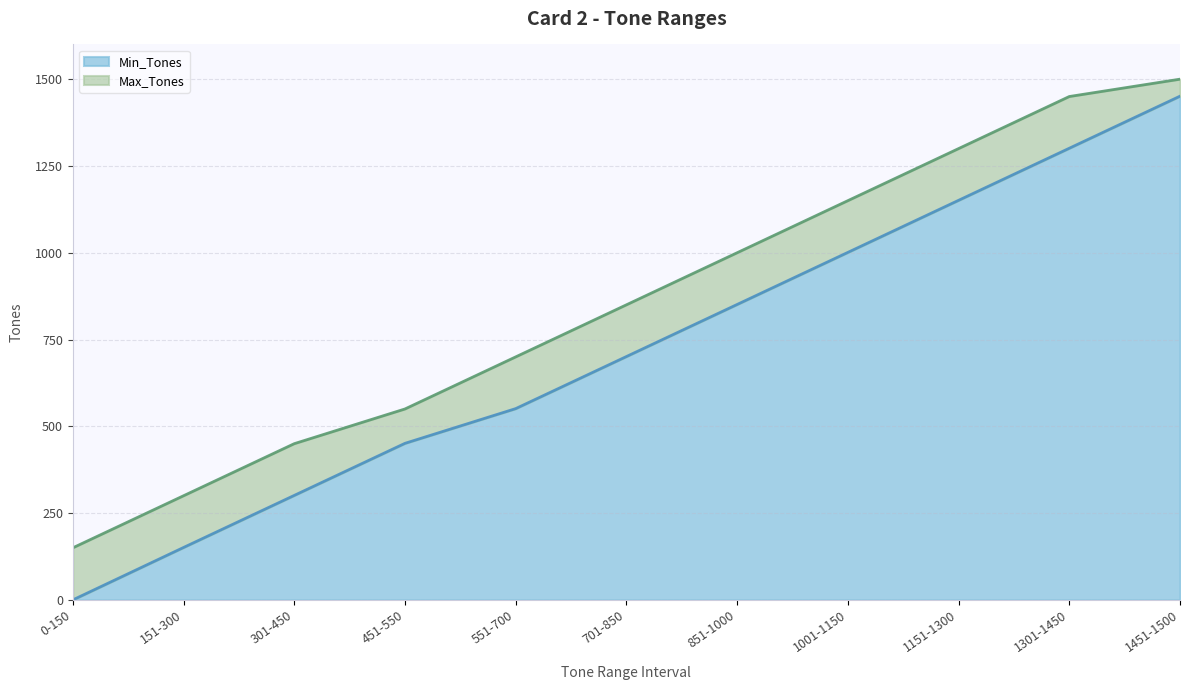

The value of Max_Tones at 1001-1150 is 1902. True or false?

False